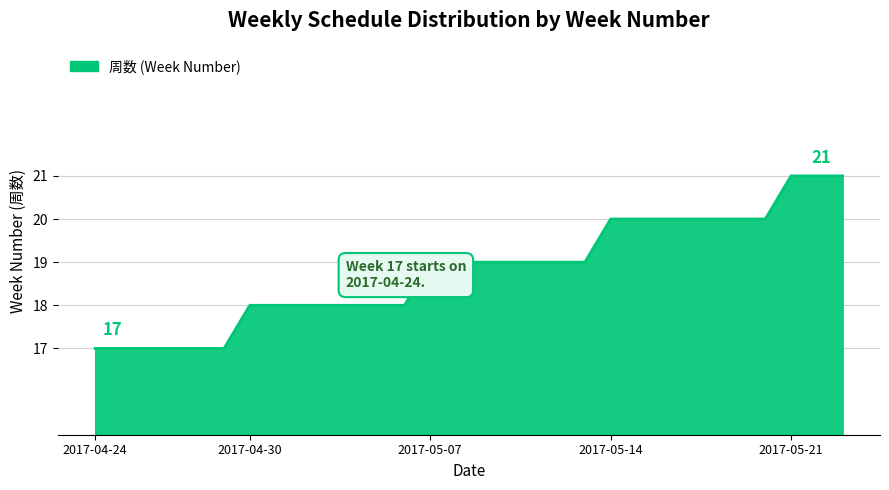

What is the maximum value shown in the chart?

21